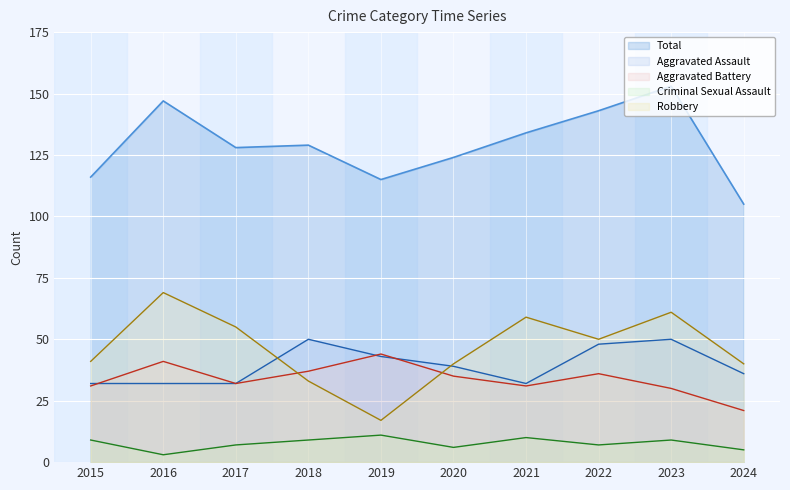

Which label corresponds to the smallest value in the chart?

2016